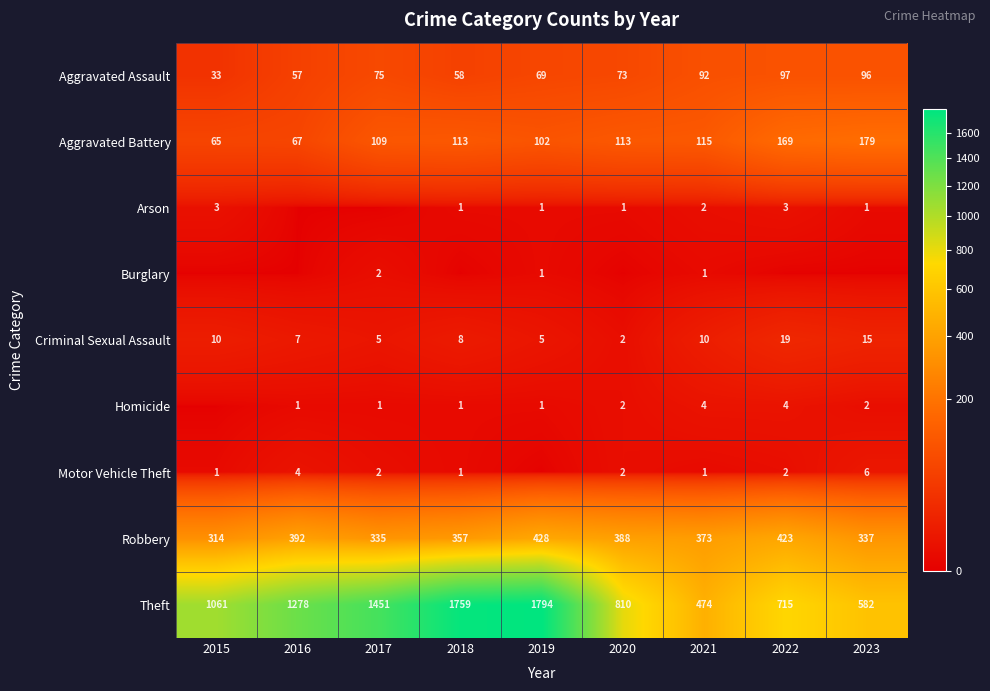

What is the sum of all Theft values?

9924